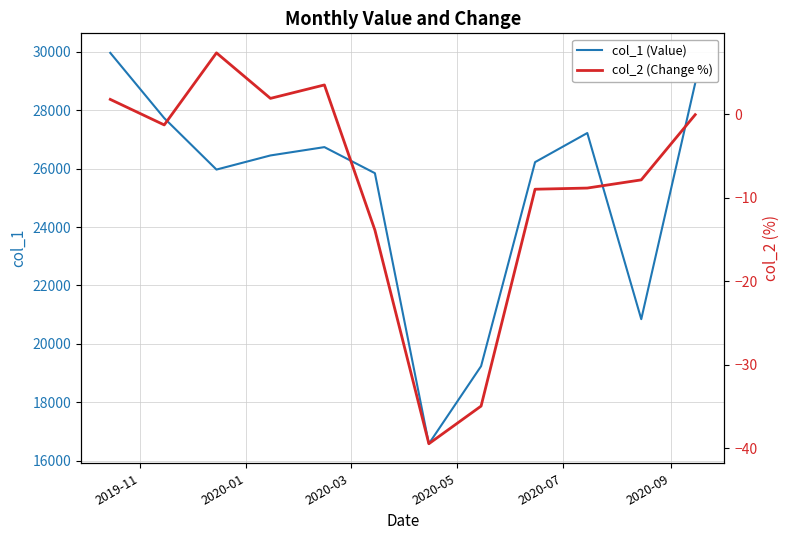

What is the minimum value for col_1 (Value)?

16577.5